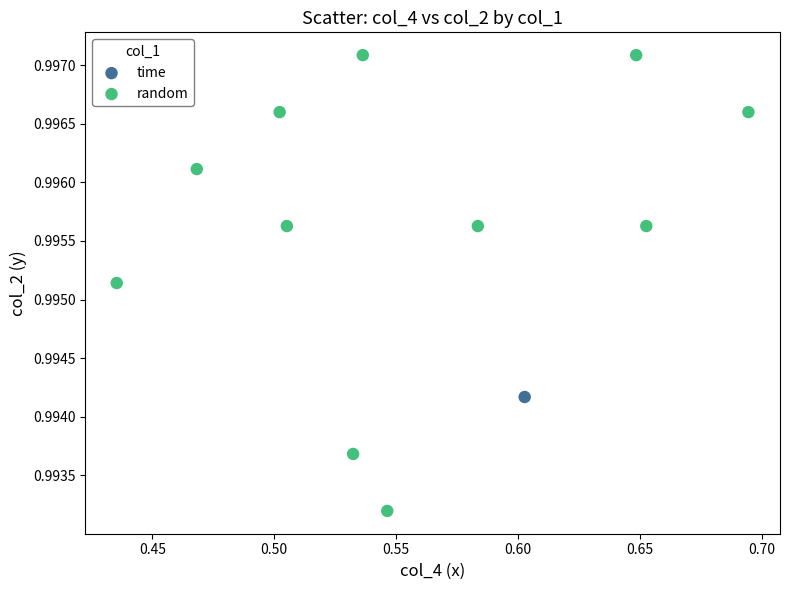

What are all the series names shown in the legend?

time, random